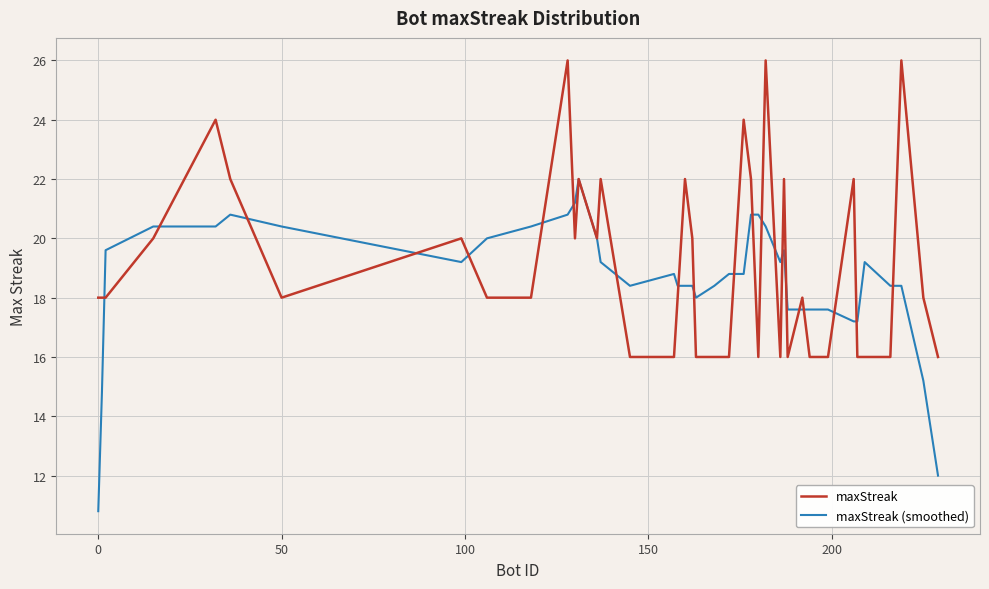

What is the highest value of the maxStreak (smoothed) series?

22.0